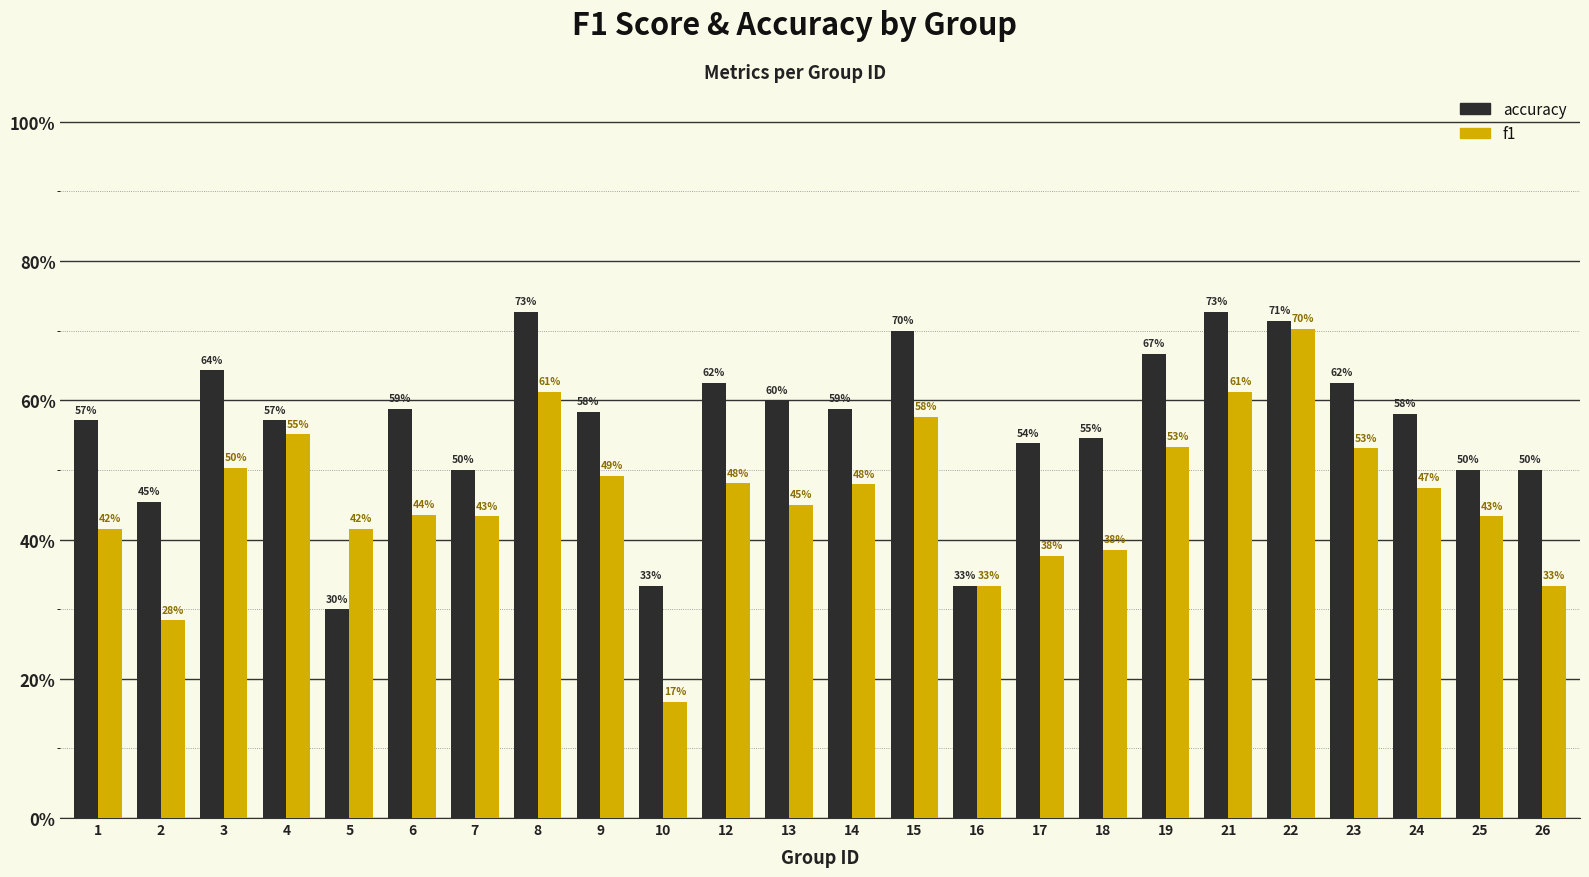

What are all the series names shown in the legend?

accuracy, f1